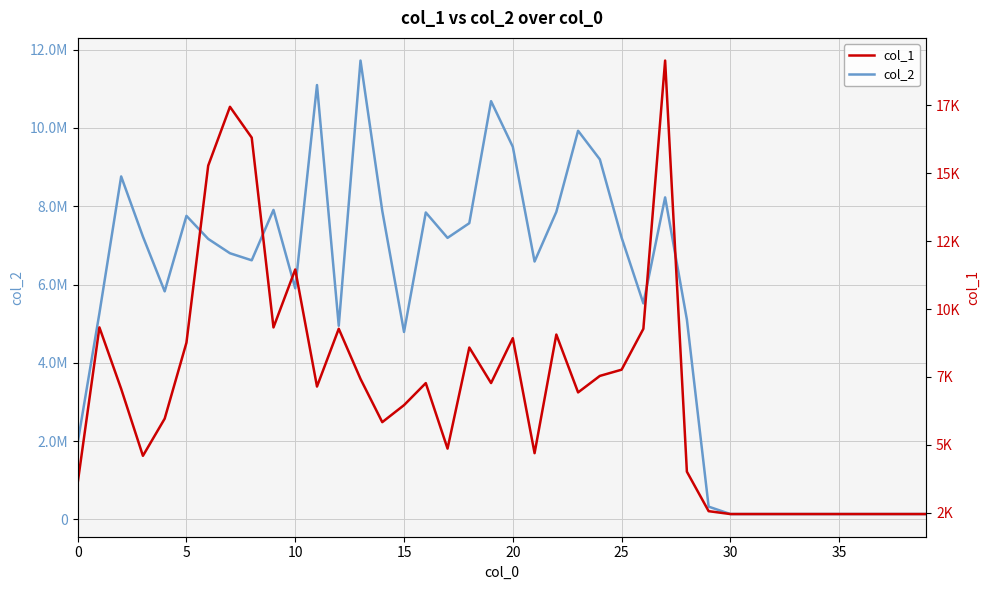

Which category has the lowest value in the col_1 series?

30